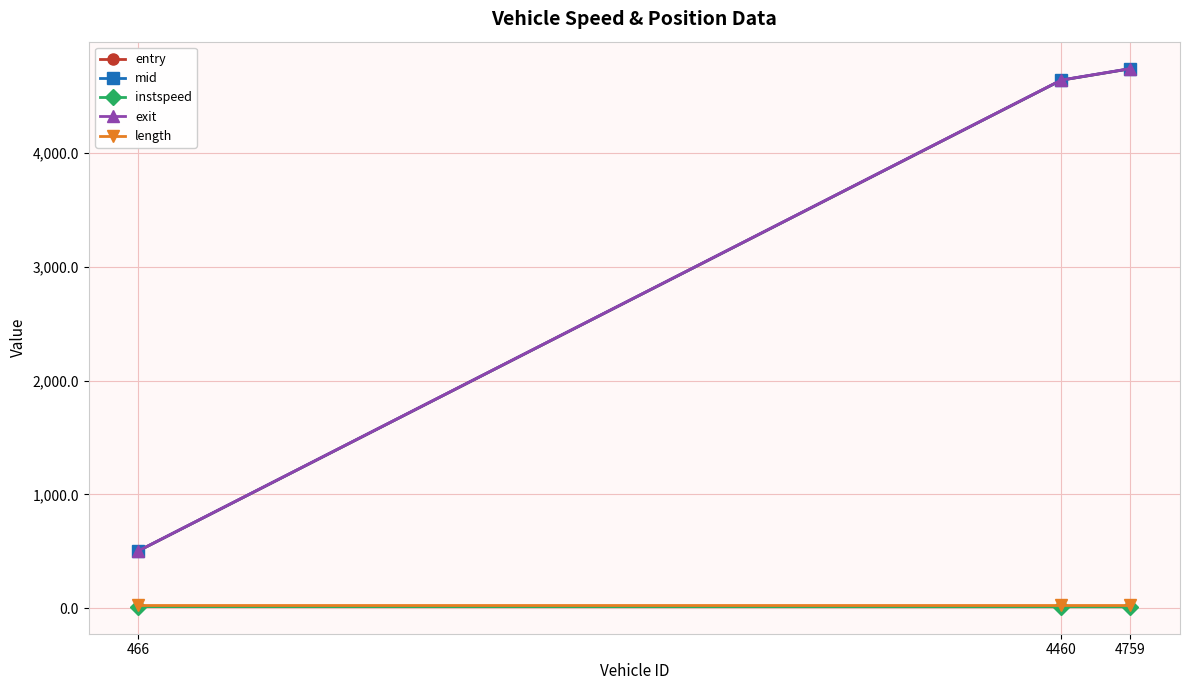

At how many categories does at least one series exceed 3539?

2